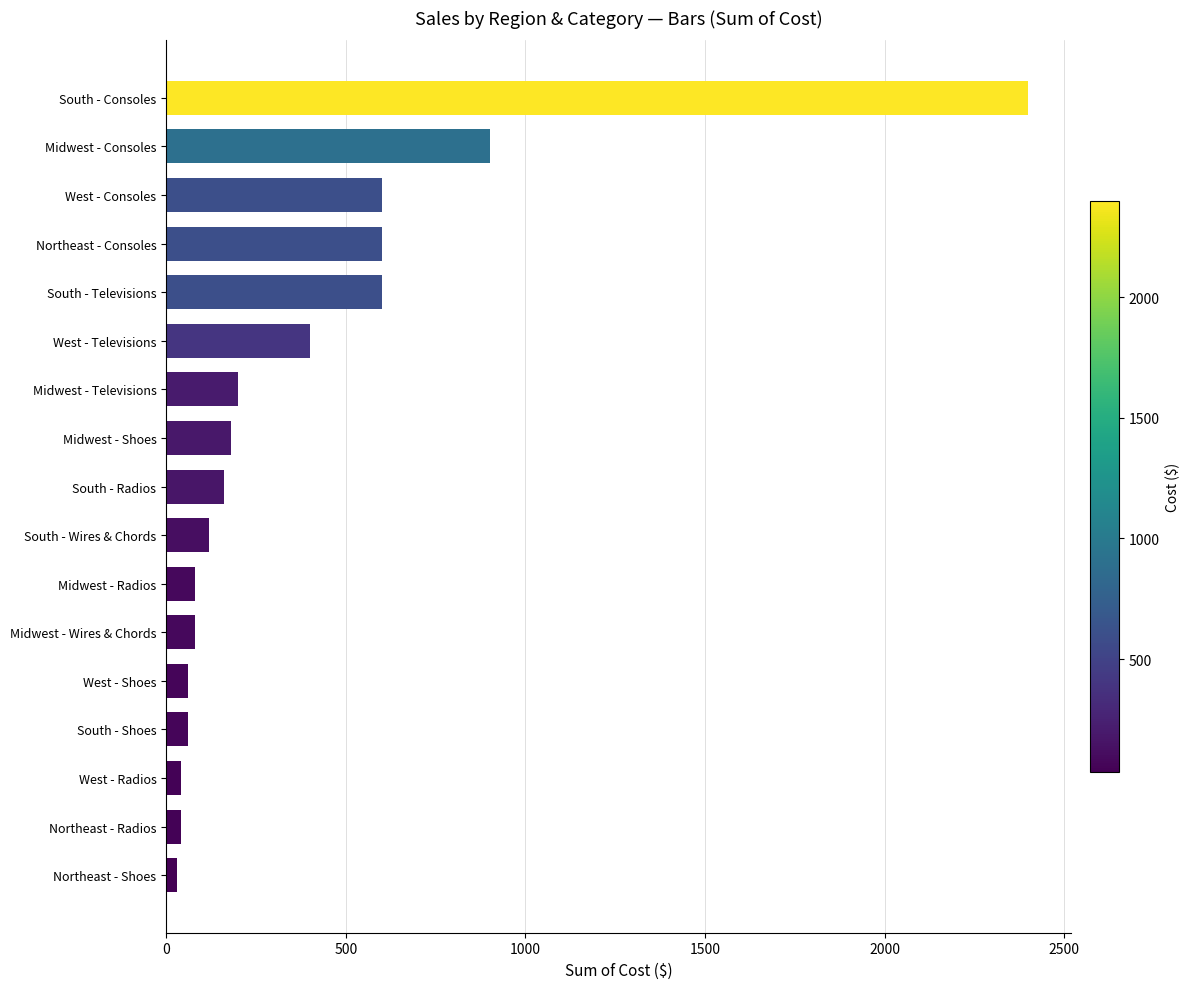

Are the bars grouped side by side (vs. stacked)?

No